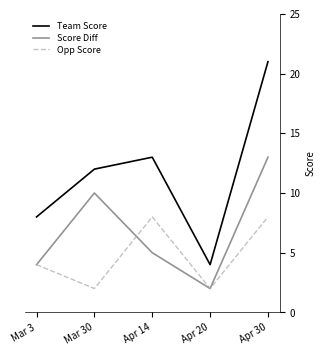

What position from the left is Mar 30?

2